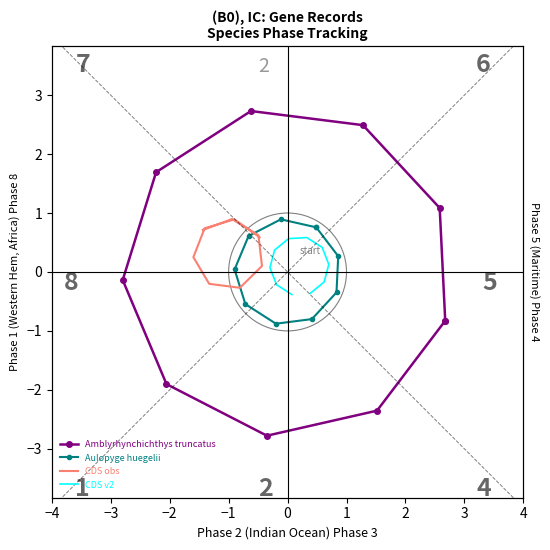

What is the approximate value of Aulopyge huegelii at 3?

-0.3